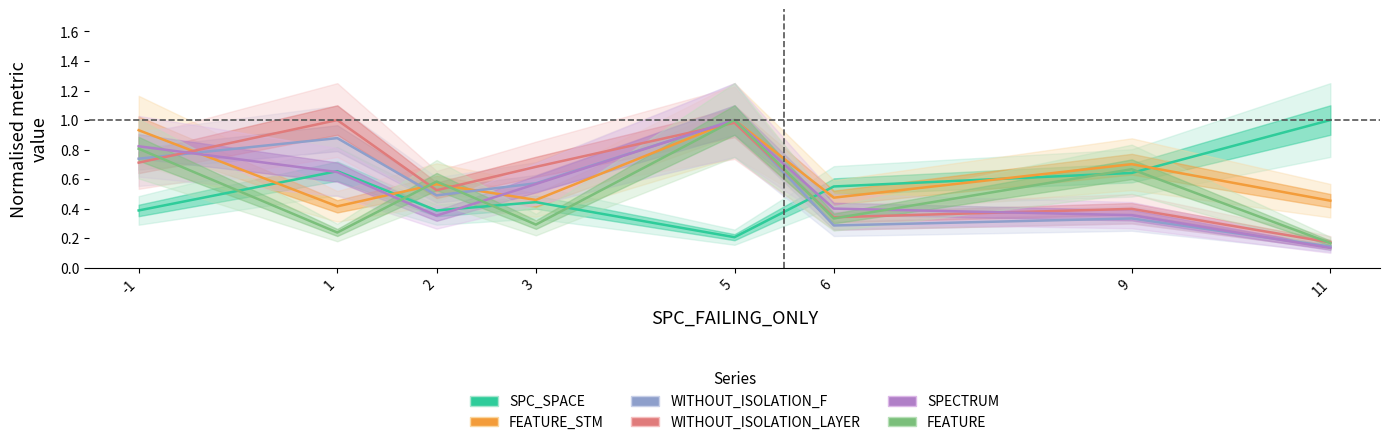

What is the maximum value for FEATURE_STM?

1.0